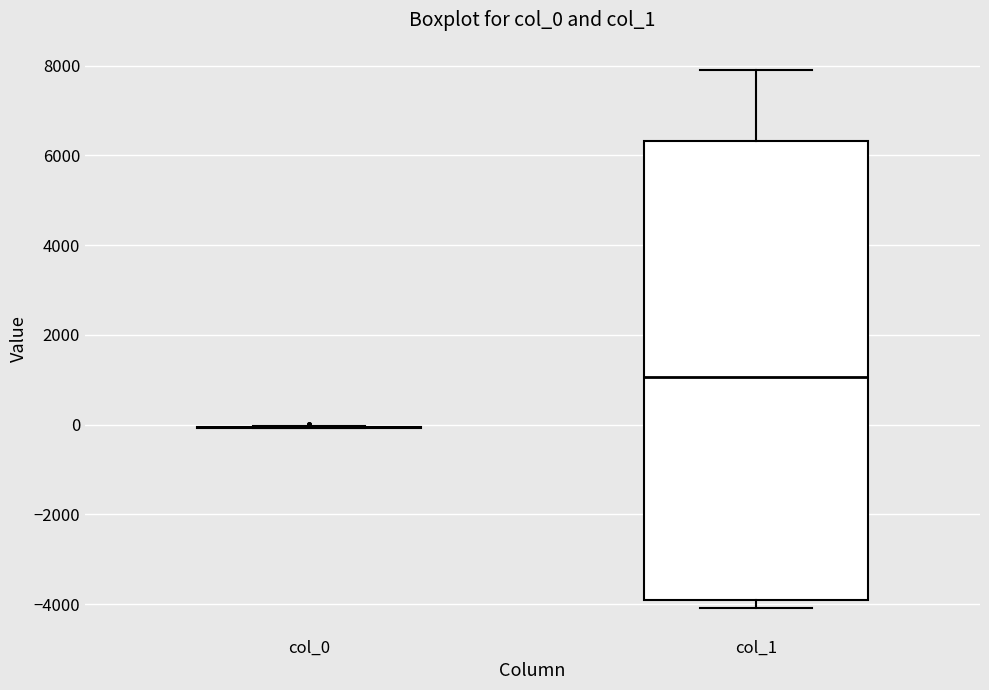

Reading left to right, read every box against the y-axis: the position of its median line, the range the box covers, and the ends of its whiskers. The values are not printed on the chart, so give them approximately, as read against the axis.

col_0: box collapsed to a line at 0, whiskers 0 to 0
col_1: median 1000, box -4000 to 6400, whiskers -4000 (just below the box's lower edge) to 8000